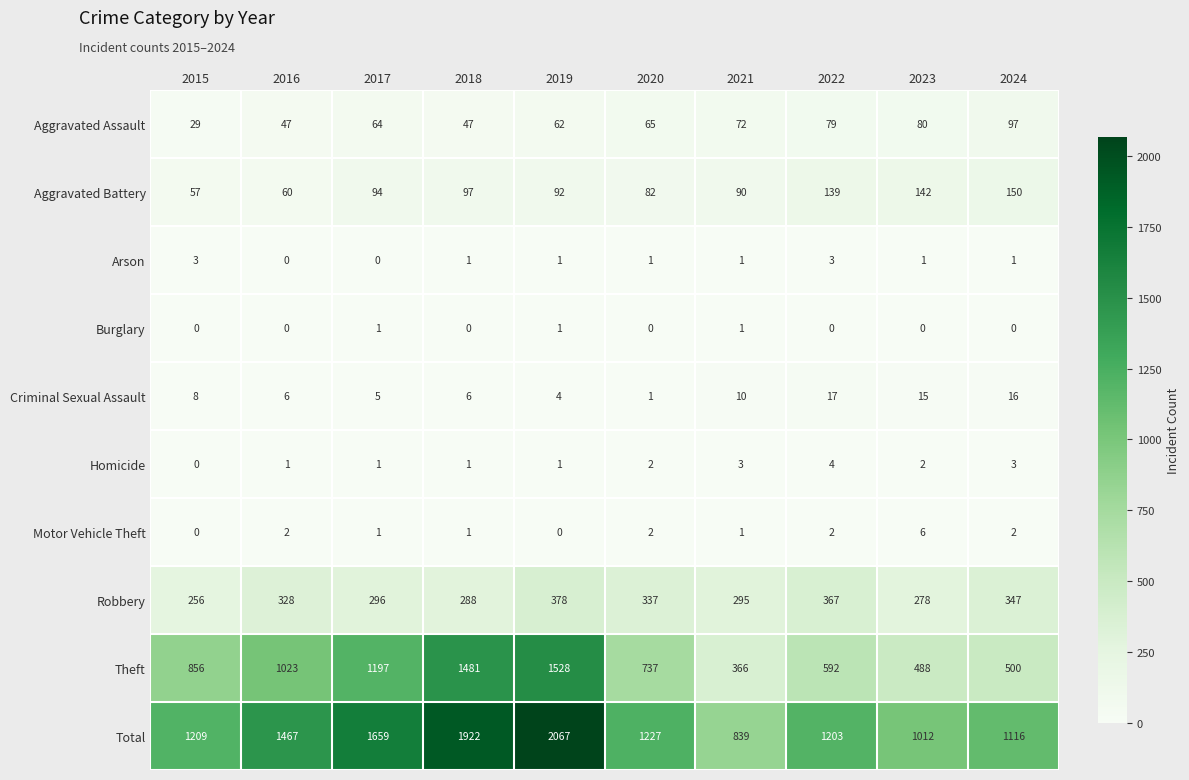

What is the sum of the Criminal Sexual Assault values at 2023 and 2024?

31